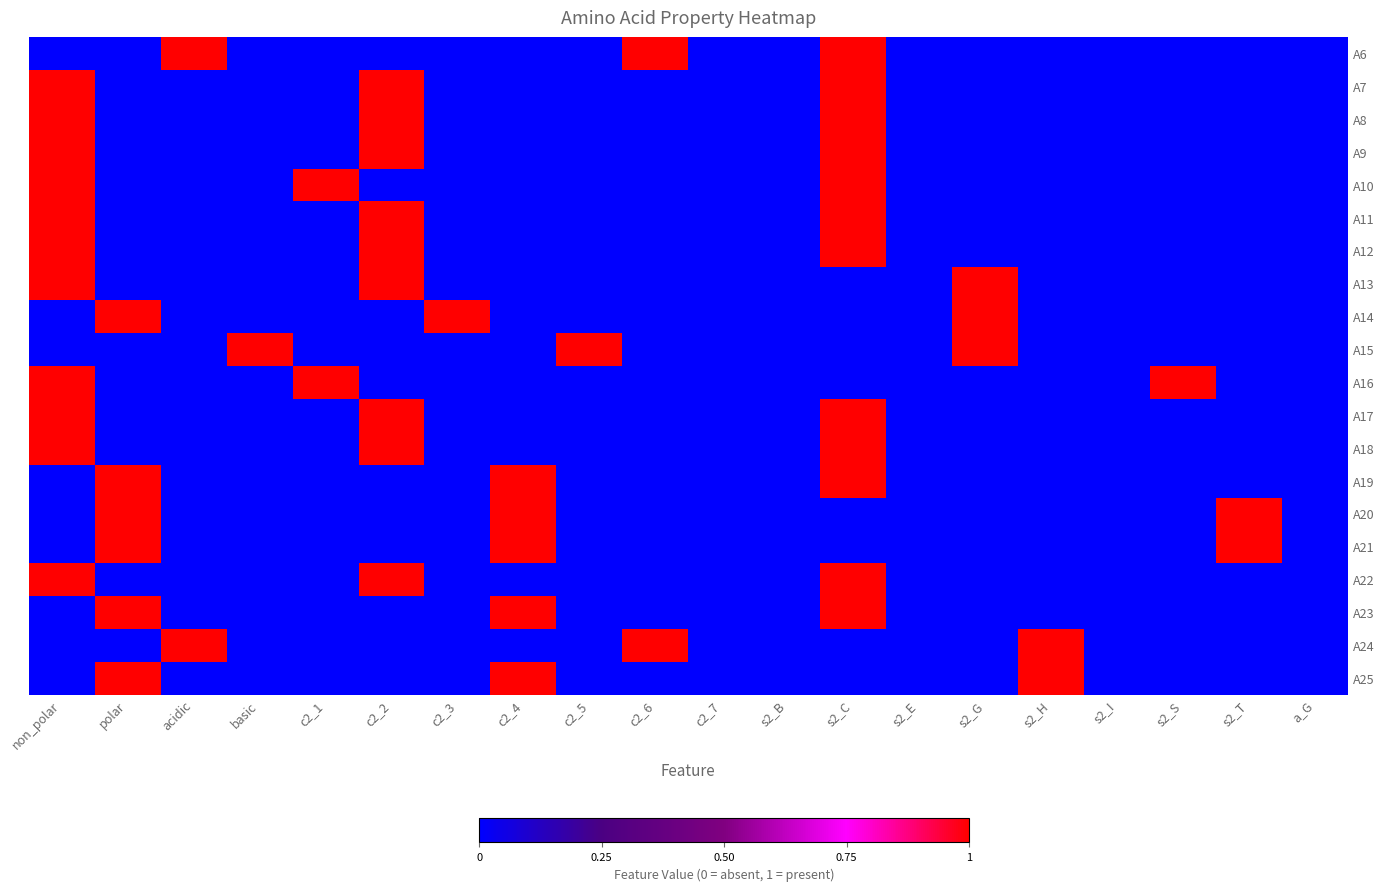

At how many categories does at least one series exceed 0?

15